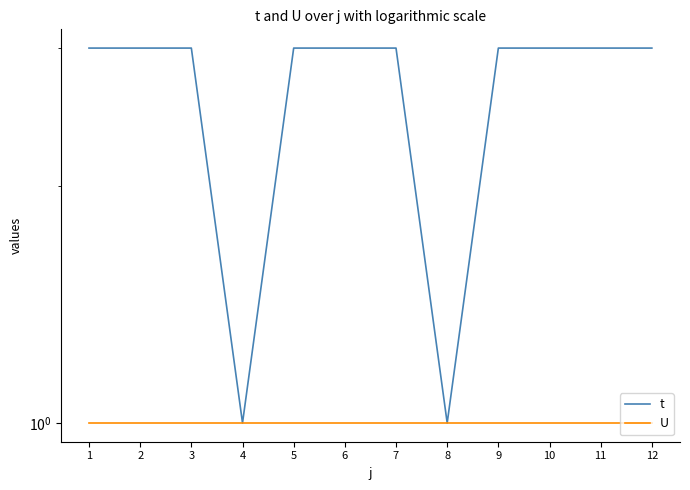

What is the minimum value shown in the chart?

1